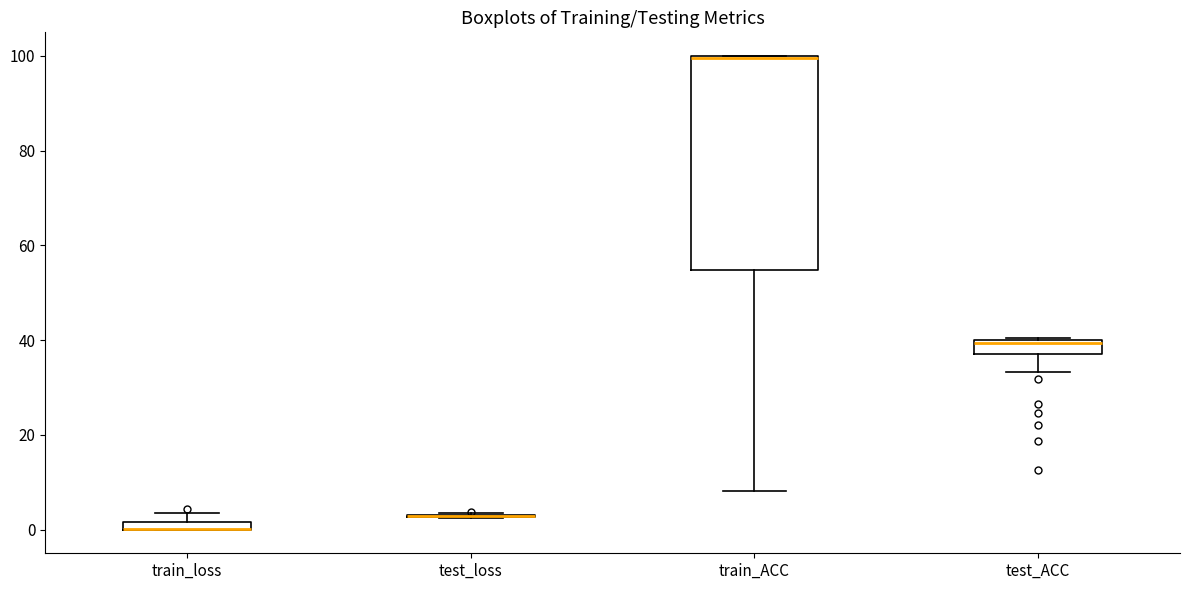

Where is the lower edge of the box for test_ACC on the y-axis? The values are not printed on the chart, so give them approximately, as read against the axis.

36